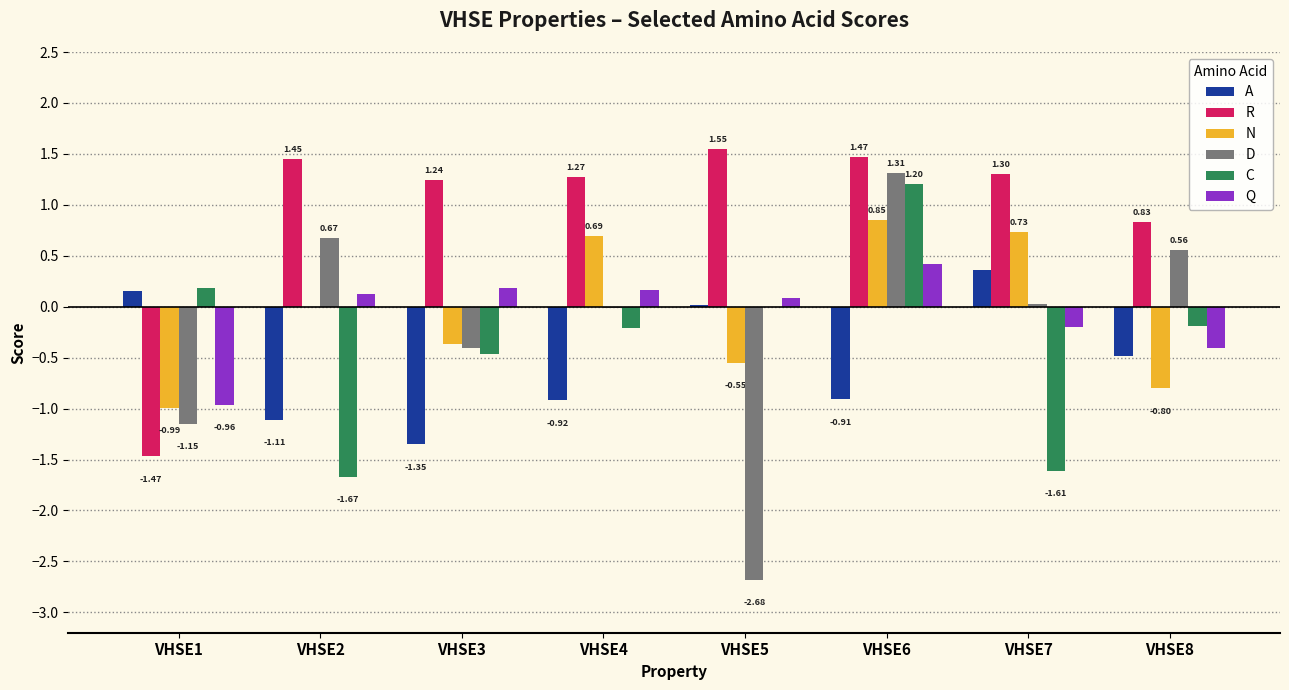

Is the value of N at VHSE4 greater than the value of A at VHSE4?

Yes